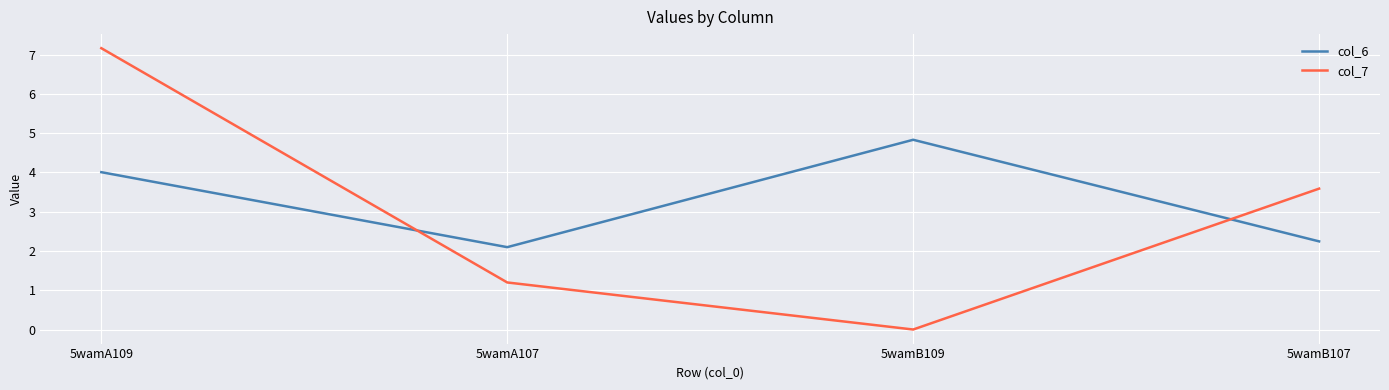

Reading left to right, list all the values displayed in this chart.

col_6: 5wamA109=4.0	5wamA107=2.1	5wamB109=4.8	5wamB107=2.2
col_7: 5wamA109=7.2	5wamA107=1.2	5wamB109=0.0	5wamB107=3.6